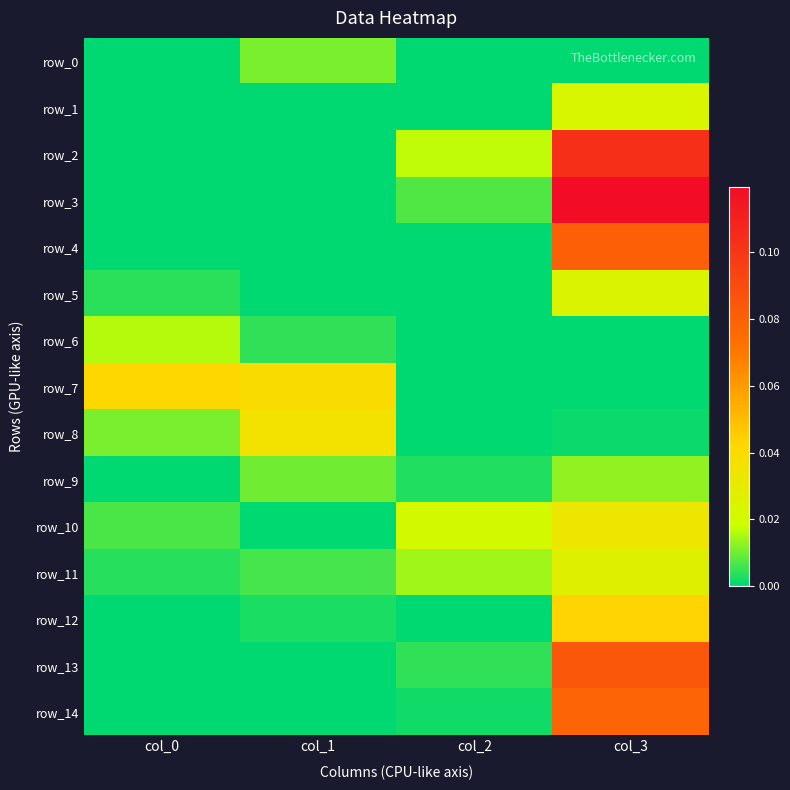

What is the total value across all series at col_2?

0.1